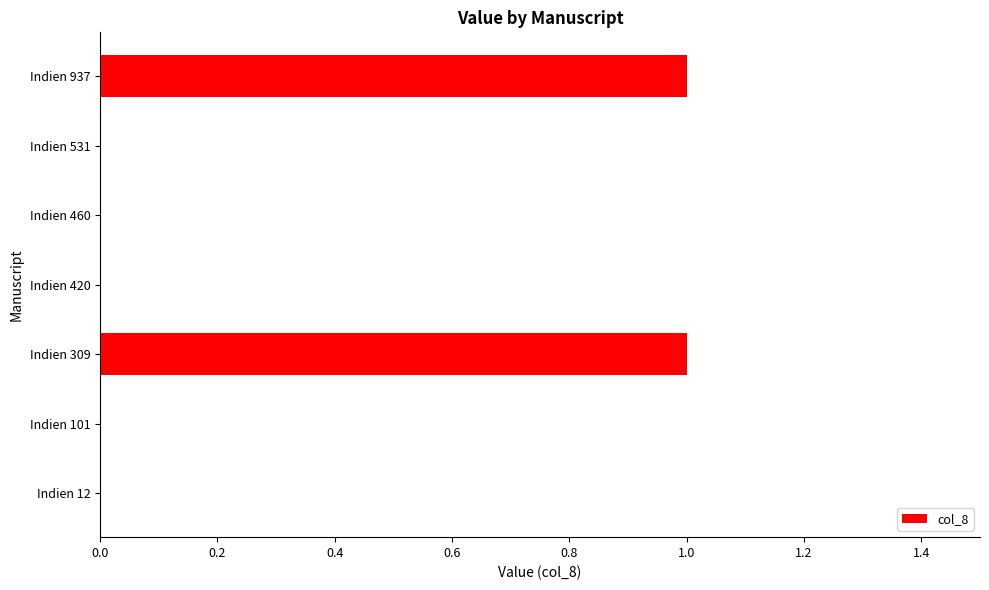

Reading bottom to top, what are all the values shown in this chart?

Indien 12=0	Indien 101=0	Indien 309=1	Indien 420=0	Indien 460=0	Indien 531=0	Indien 937=1